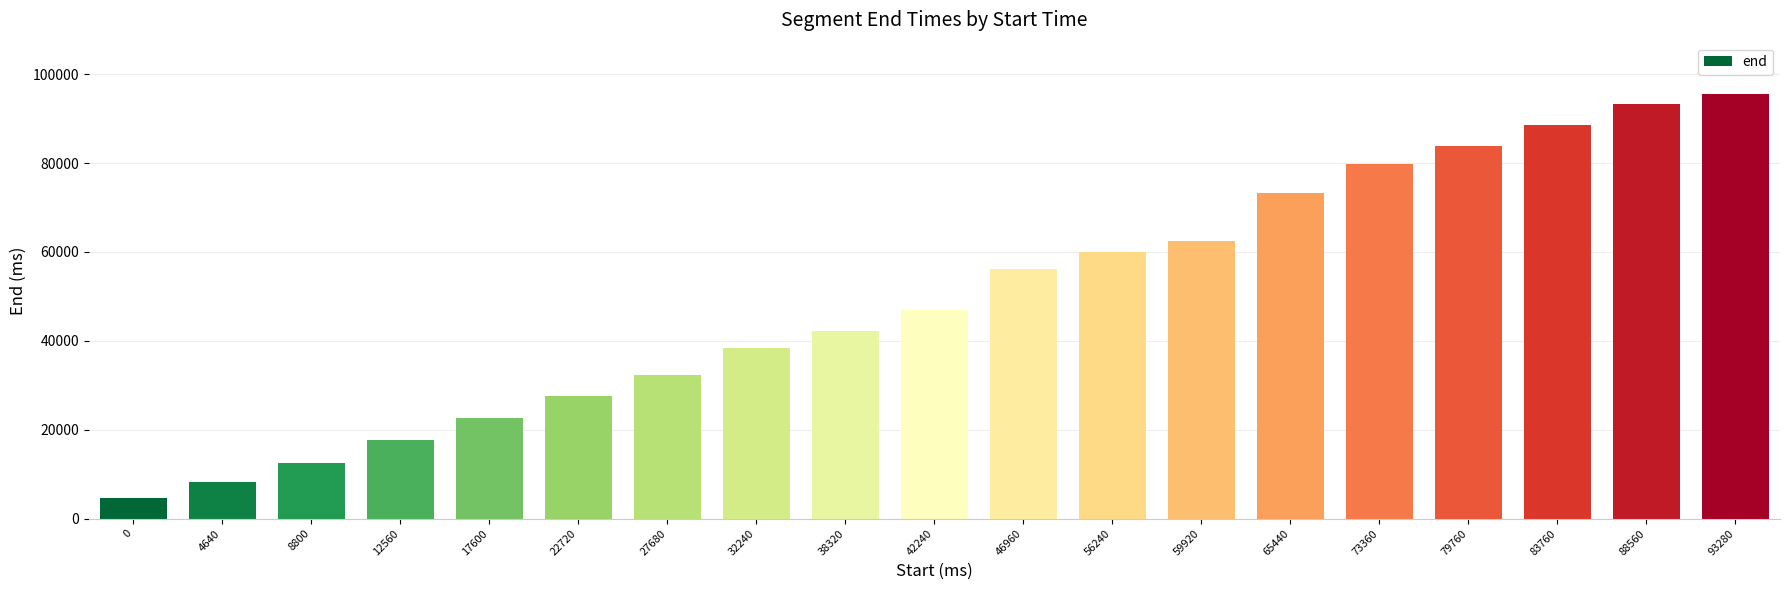

What is the greatest value displayed?

95600